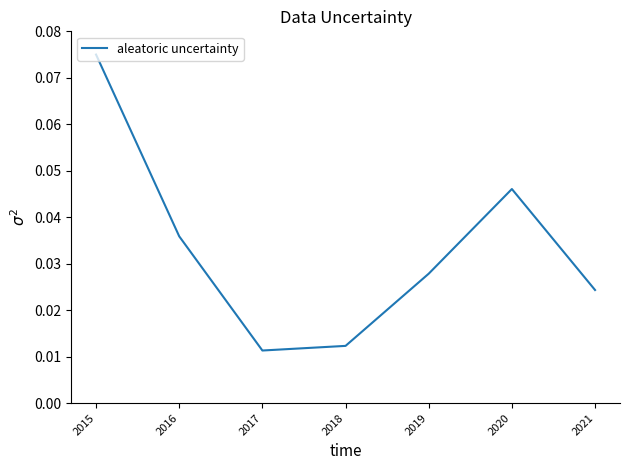

Count the number of data series in this chart.

1